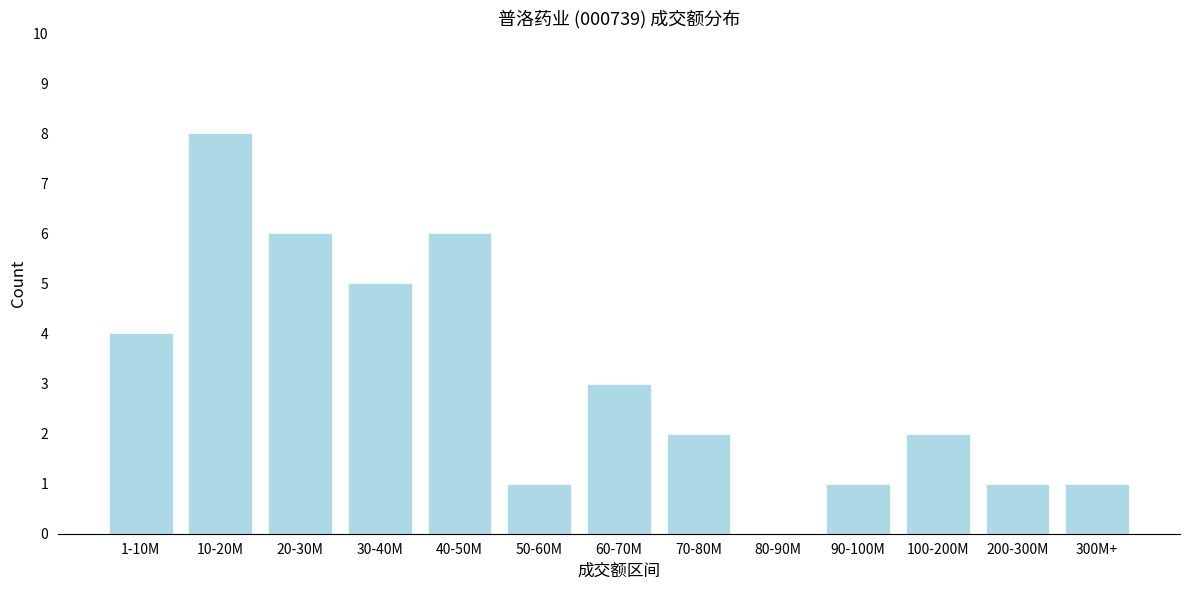

Reading left to right, extract all data points from this chart.

1-10M=4	10-20M=8	20-30M=6	30-40M=5	40-50M=6	50-60M=1	60-70M=3	70-80M=2	80-90M=0	90-100M=1	100-200M=2	200-300M=1	300M+=1